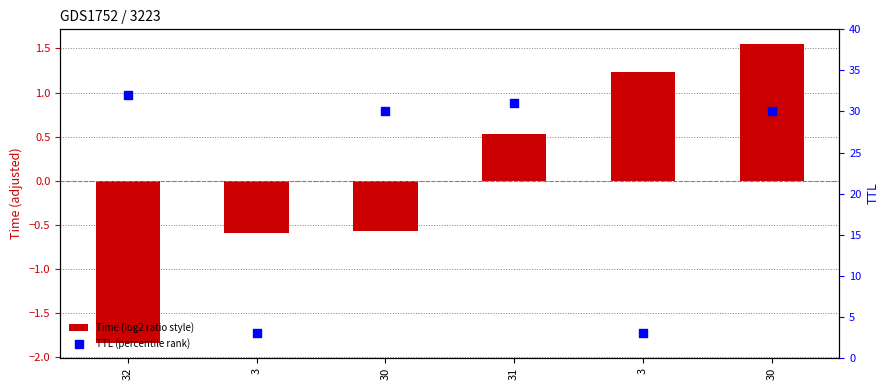

At how many categories does at least one series exceed 29?

4